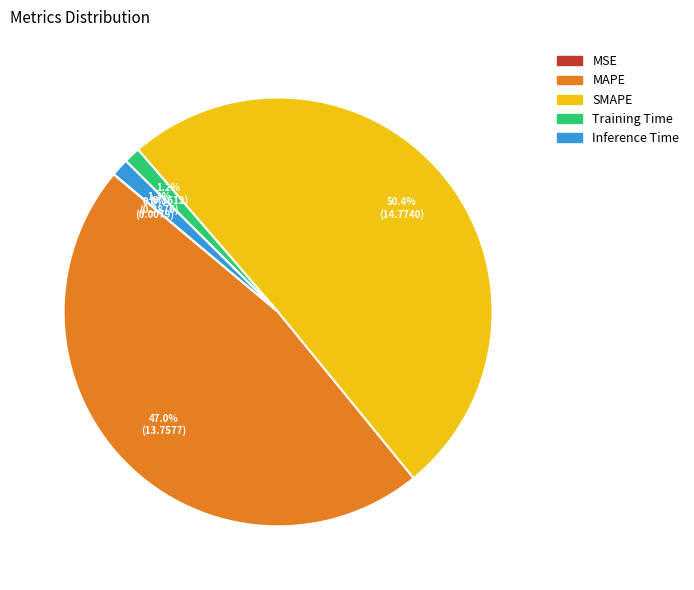

Which slice is the largest?

SMAPE